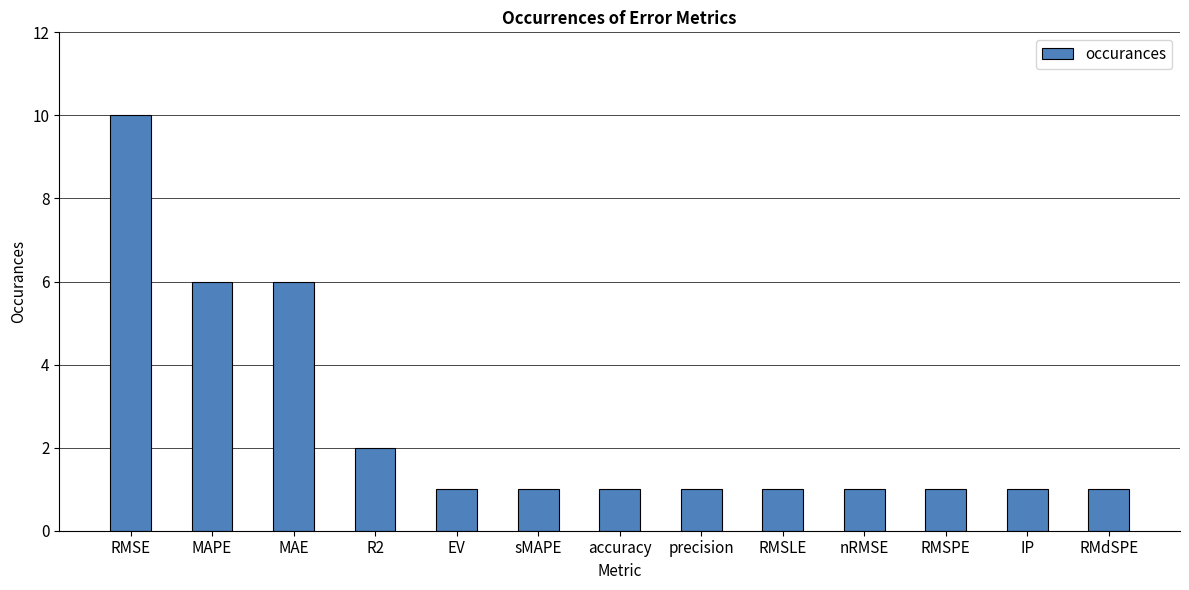

What position from the left is precision?

8